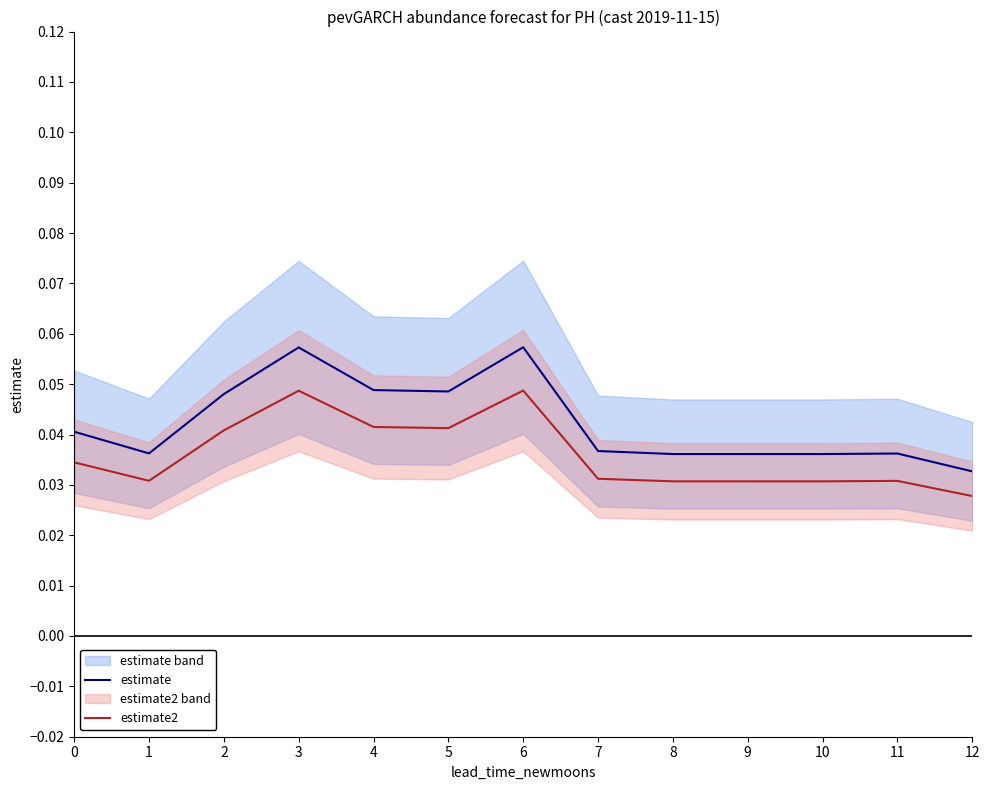

True or false: estimate2 and estimate intersect in this chart.

False